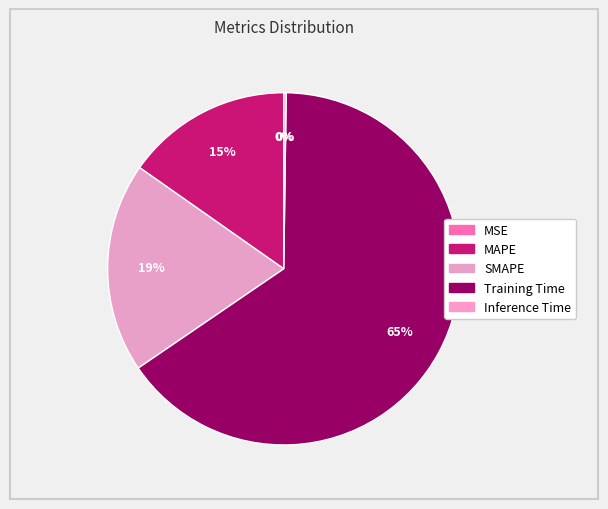

Is the sum of Training Time and MSE greater than half?

Yes